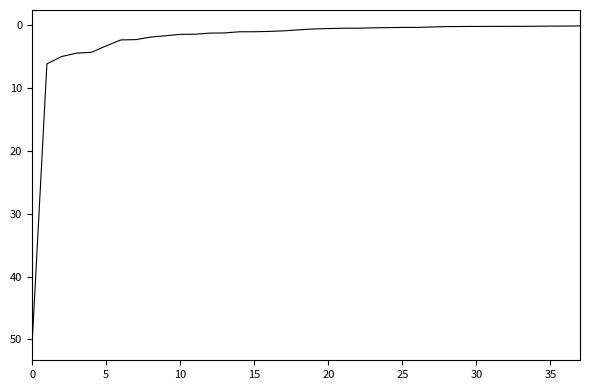

What is the maximum value shown in the chart?

50.8